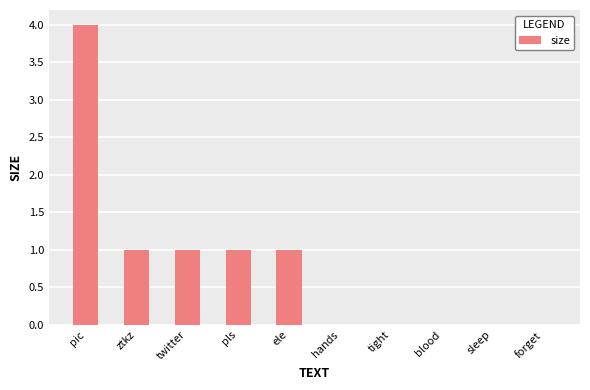

What is the approximate value at ztkz?

1